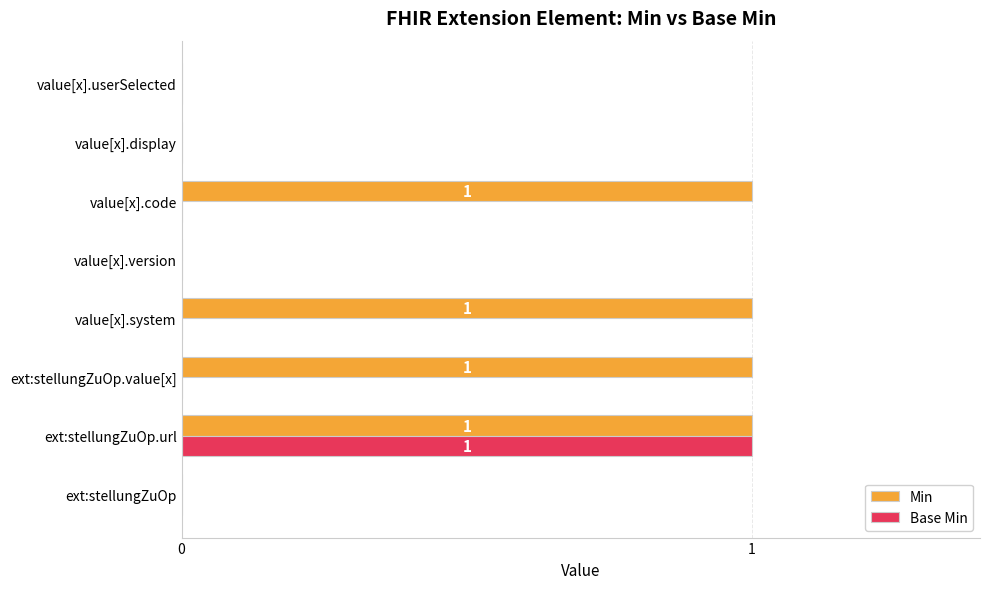

How many categories are shown in the chart?

8